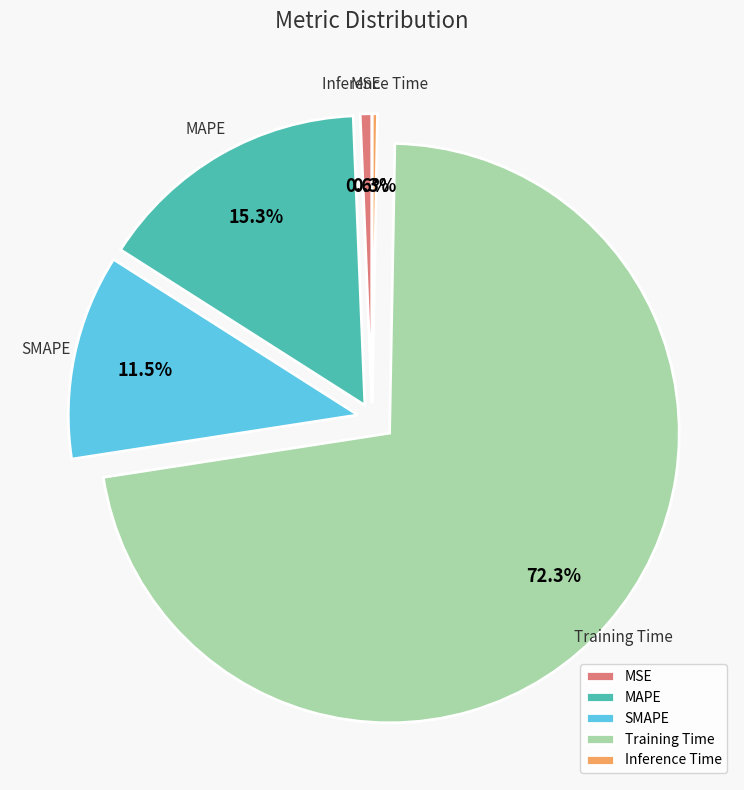

Does any single category account for the majority?

Yes